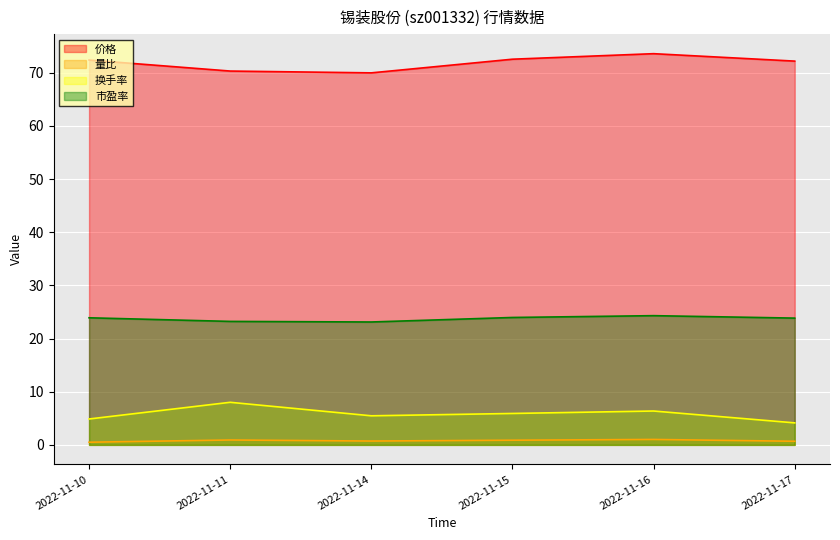

Reading left to right, list all the values displayed in this chart.

价格: 72.4	70.3	70.0	72.6	73.6	72.2
量比: 0.5	0.9	0.7	0.9	1.0	0.7
换手率: 4.9	8.0	5.5	5.9	6.4	4.1
市盈率: 23.9	23.2	23.1	24.0	24.3	23.9